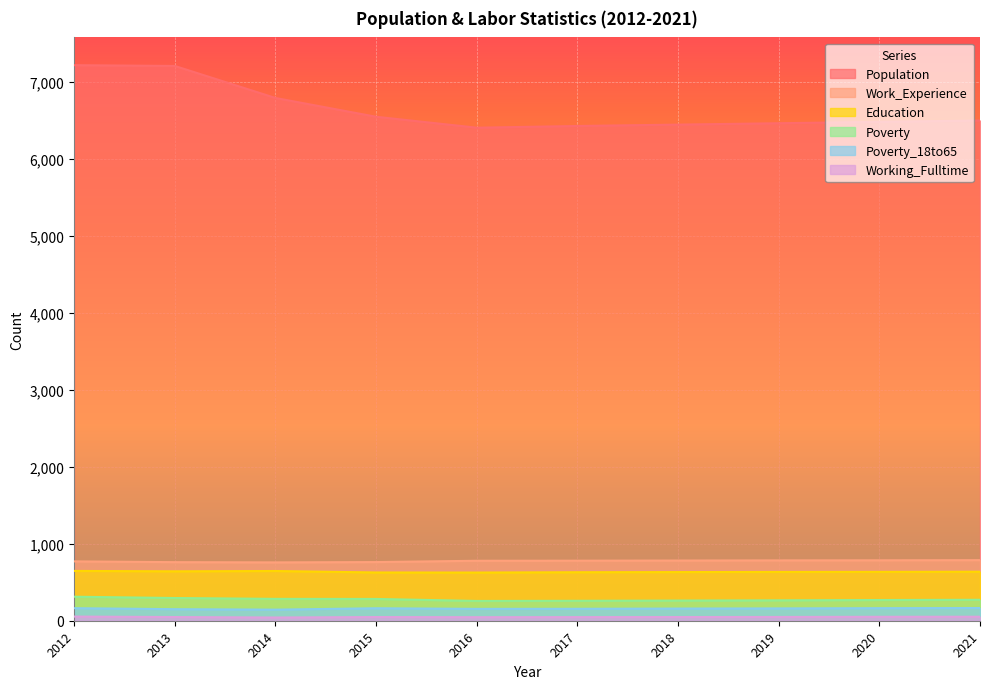

In Population, how many points are lower than both neighbors (excluding endpoints)?

1